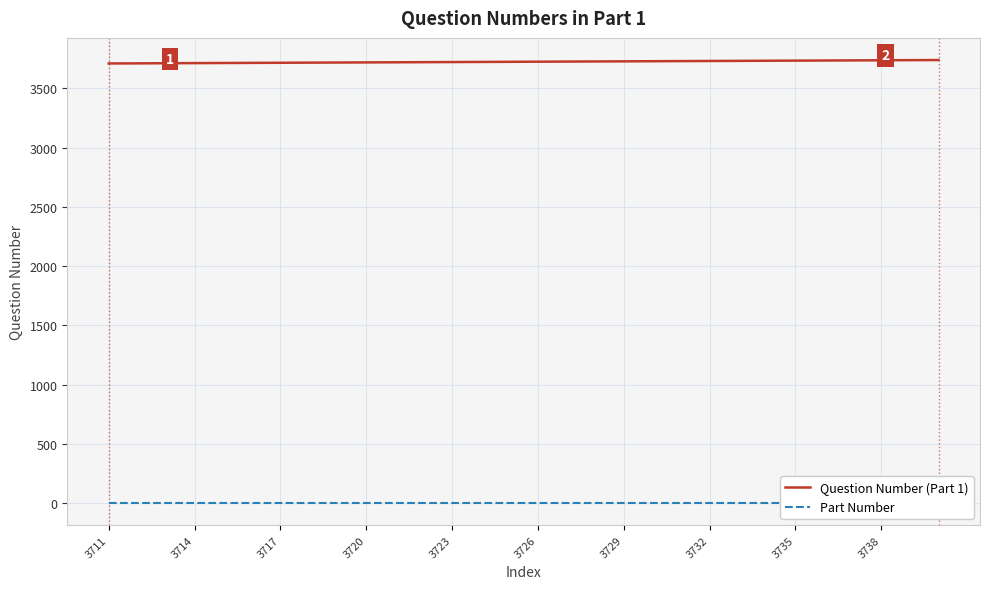

True or false: Question Number (Part 1) and Part Number cross at least once.

False